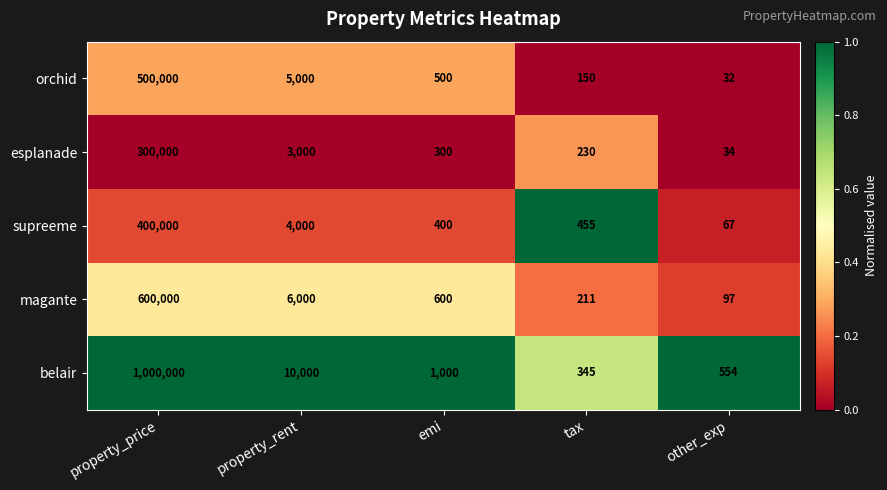

True or false: magante has a value of 6000 at property_rent.

True